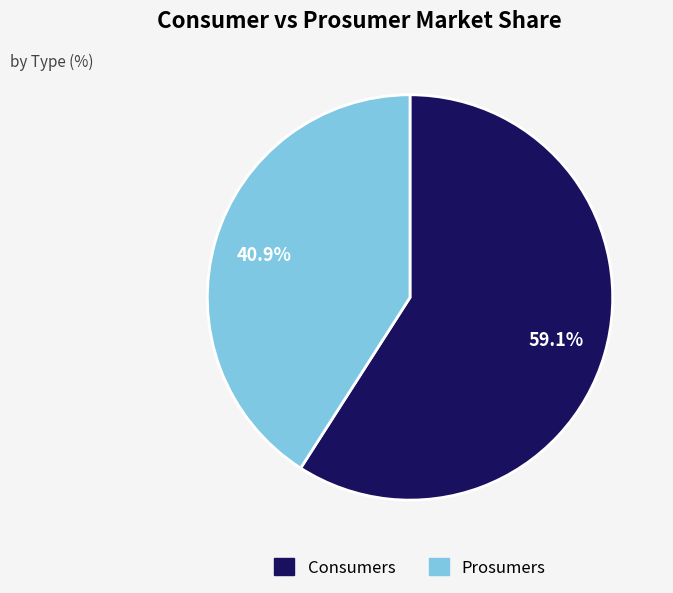

What percentage do Consumers and Prosumers together represent?

100.0%